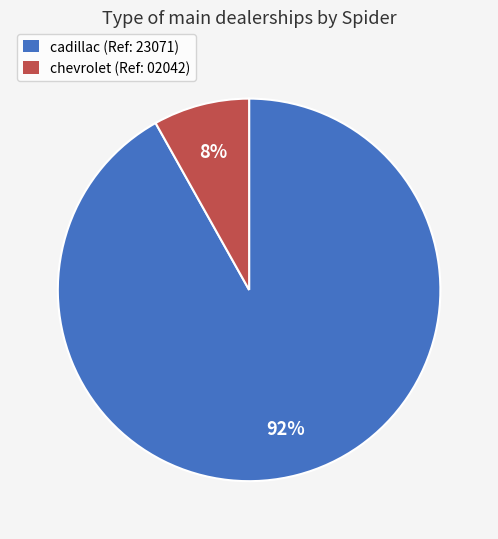

Do chevrolet (Ref: 02042) and cadillac (Ref: 23071) together represent more than half of the pie?

Yes